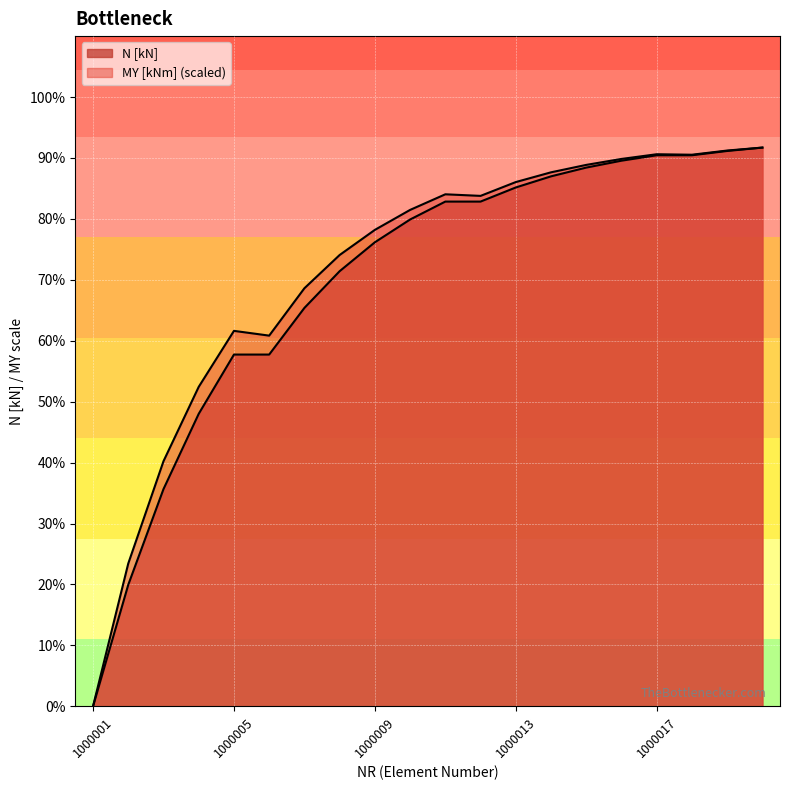

What is the sum of all N [kN] values?

1391.5